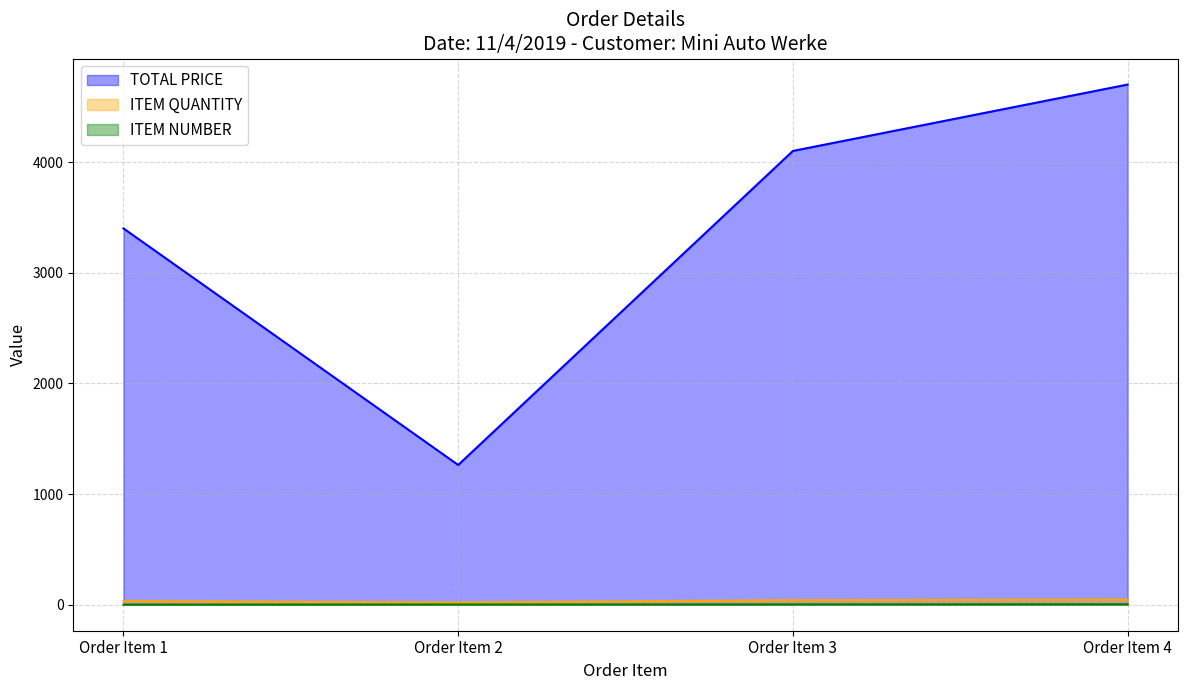

Which category has the highest value in the ITEM QUANTITY series?

Order Item 4